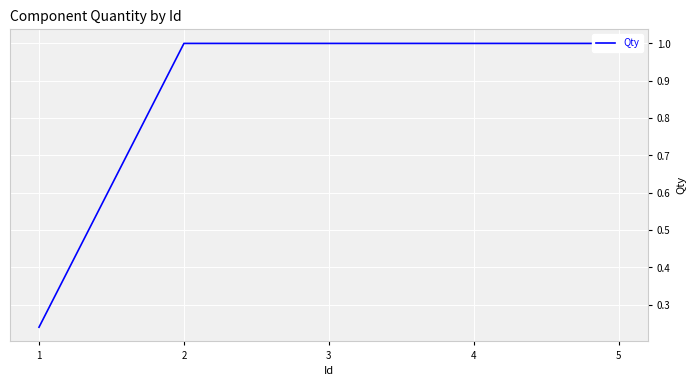

Reading left to right, what are all the values shown in this chart?

0.2	1.0	1.0	1.0	1.0